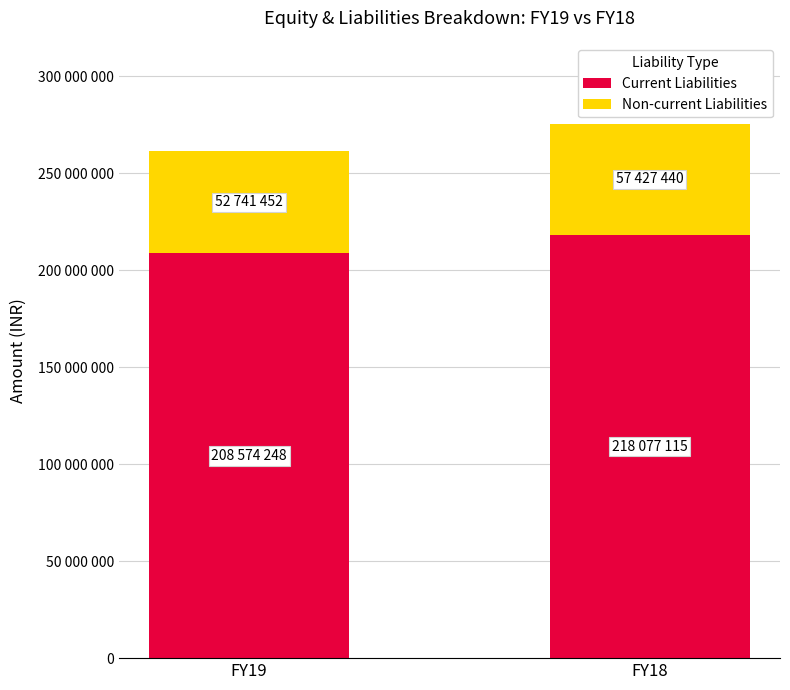

Rank the series by their average value, from lowest to highest.

Non-current Liabilities, Current Liabilities